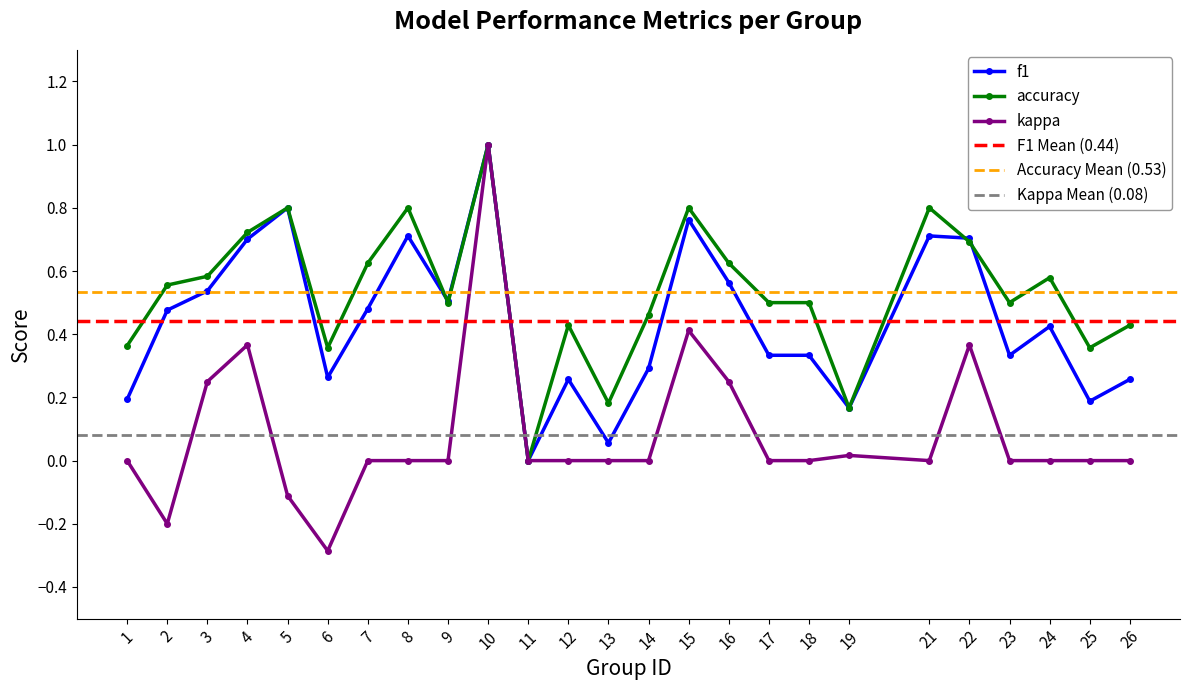

True or false: accuracy has a value of 0.8 at 8.

True